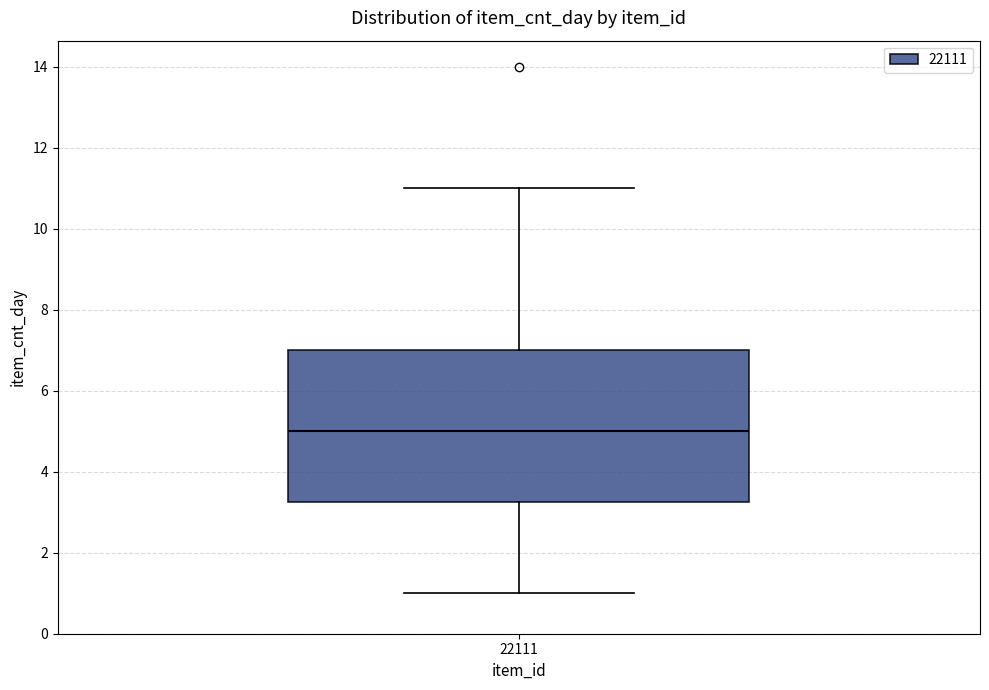

Transcribe this box plot: give where the median line is, the range the box spans, and where the two whiskers end, as read against the y-axis. The values are not printed on the chart, so give them approximately, as read against the axis.

median 5.0, box 3.2 to 7.0, whiskers 1.0 to 11.0